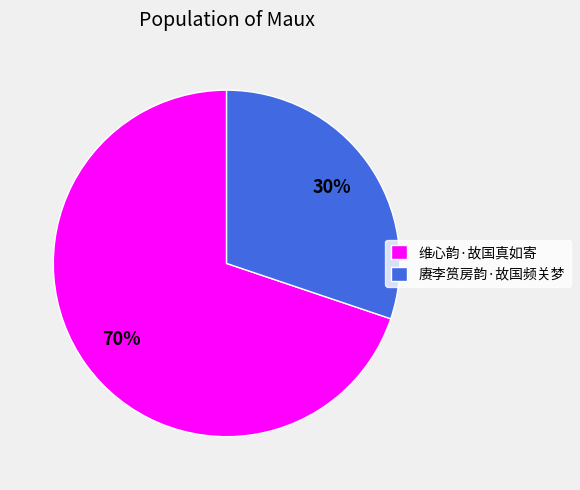

To the nearest percent, what percentage of the pie is 维心韵·故国真如寄?

70%